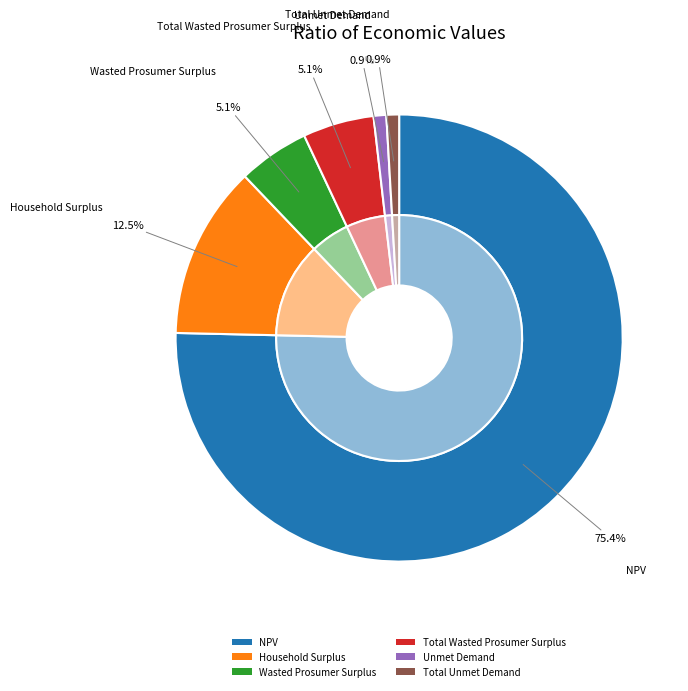

Which slice is the smallest?

Unmet Demand